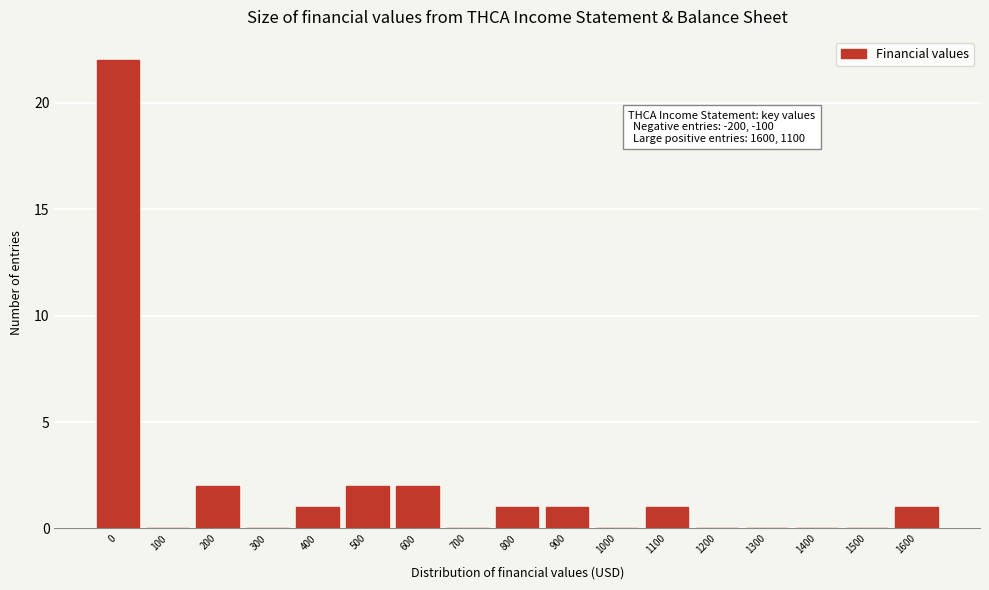

Reading left to right, list all the values displayed in this chart.

0=22	100=0	200=2	300=0	400=1	500=2	600=2	700=0	800=1	900=1	1000=0	1100=1	1200=0	1300=0	1400=0	1500=0	1600=1